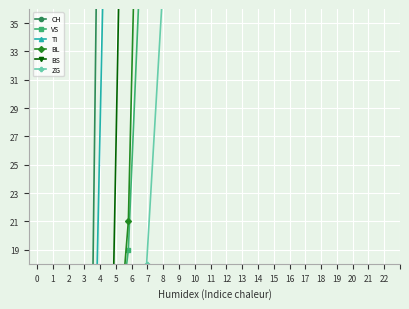

Where is VS nearest to the value 164?

9